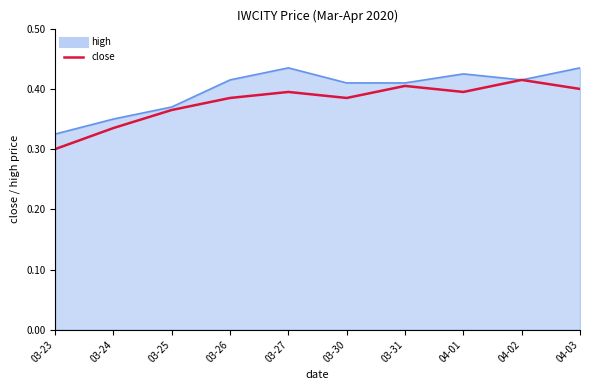

The high series shows 0.5 at 03-24. True or false?

False